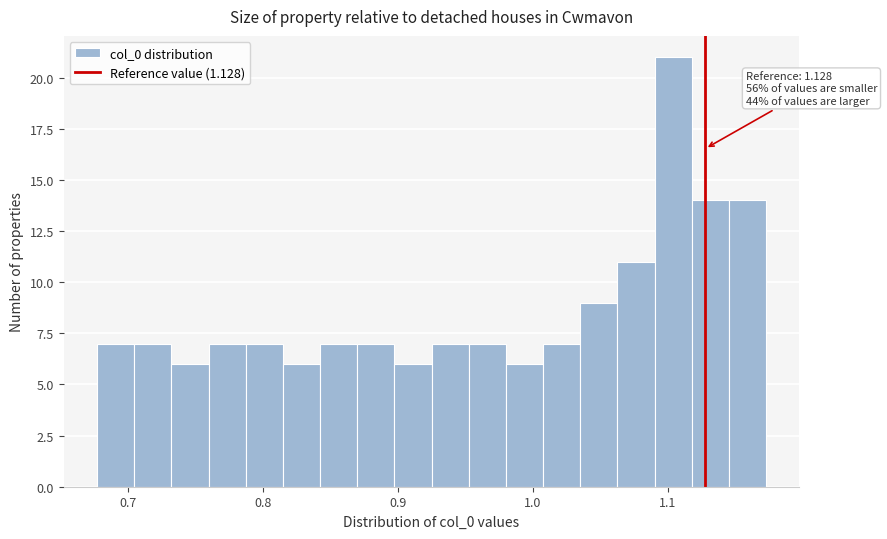

Around what value on the x-axis is the tallest bar? Give the approximate position of its centre, as read against the axis.

1.10